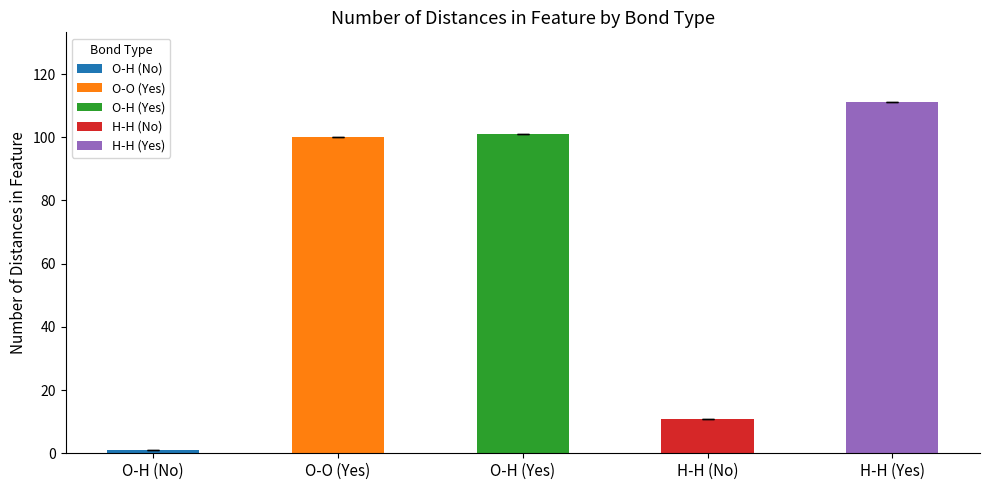

Does the chart contain any negative values?

No